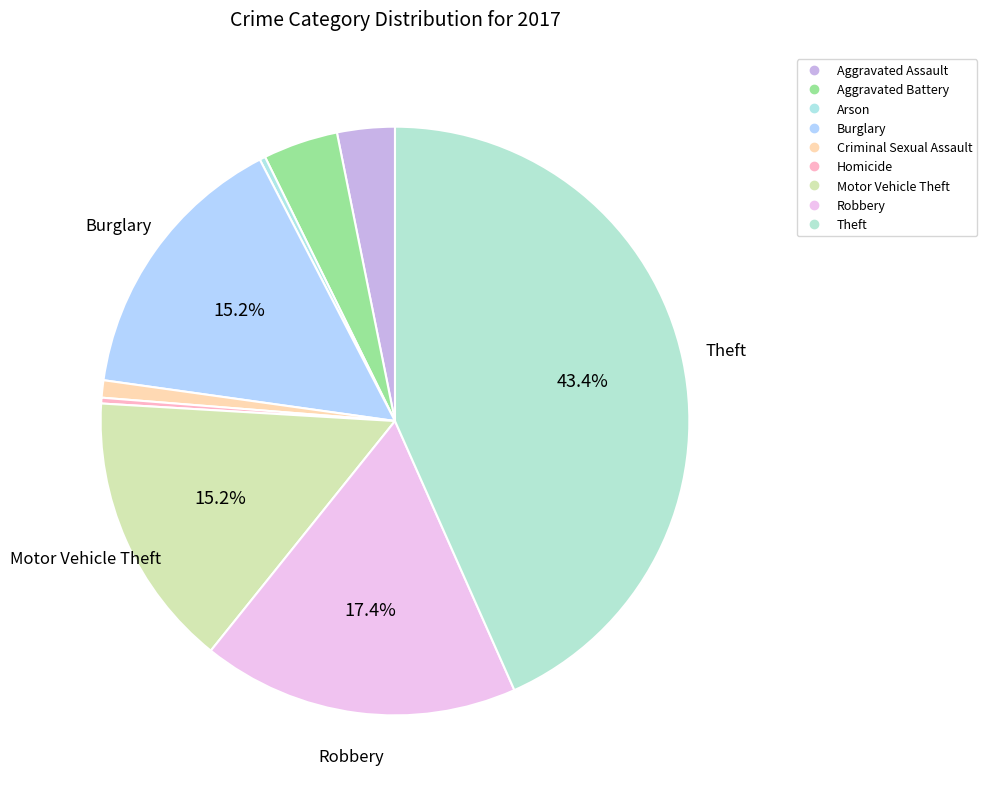

The Theft slice represents 43% of the pie. True or false?

True